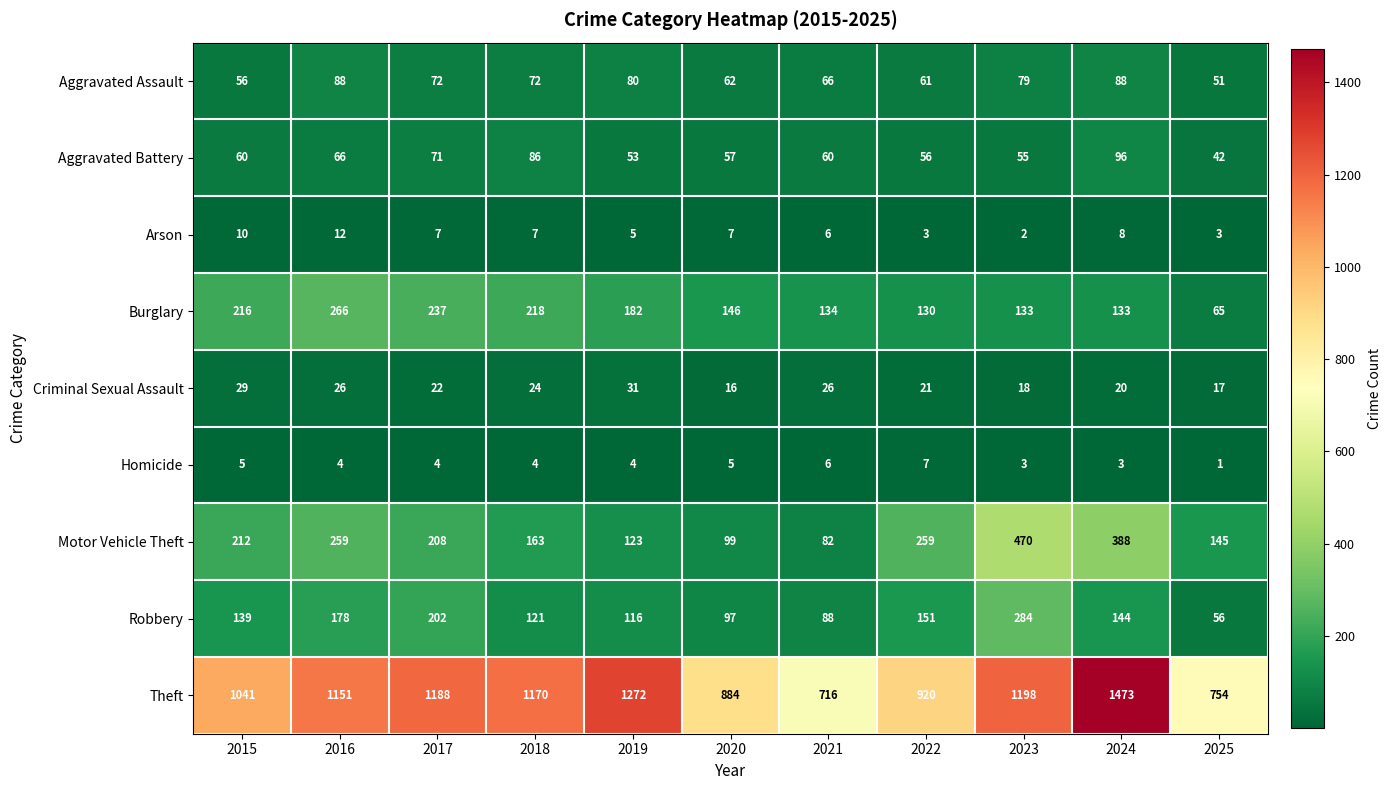

What is the sum of all Homicide values?

46